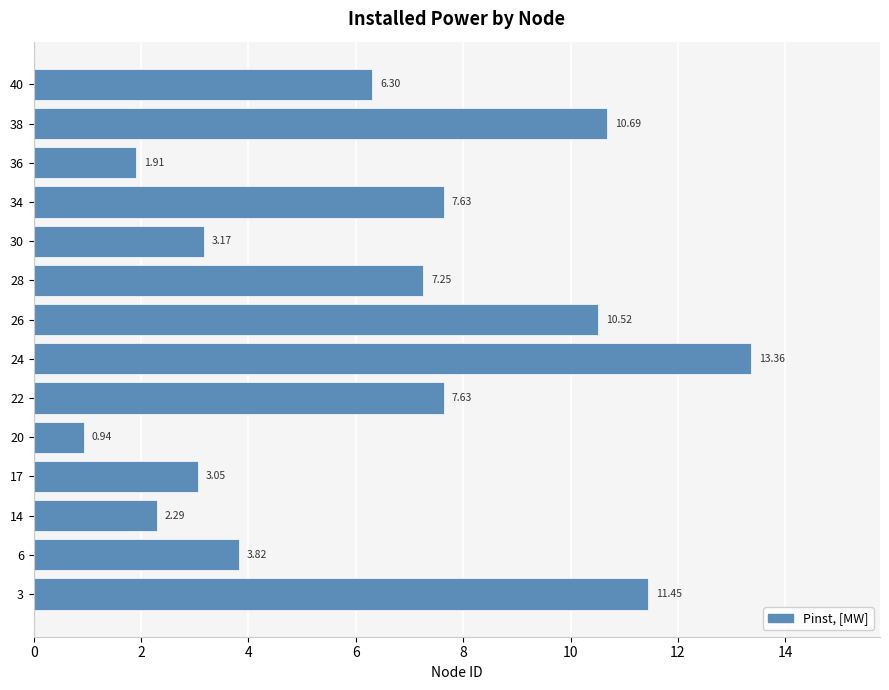

At which category does the chart reach its minimum across all series?

20